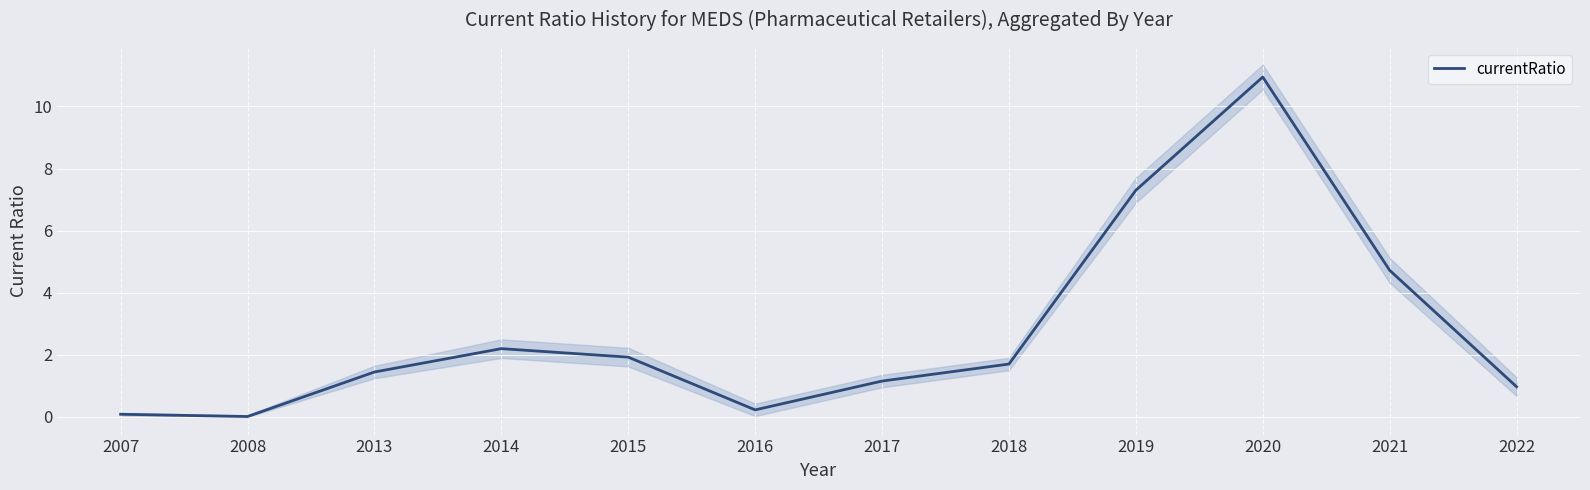

Is this an area chart (filled region under the line)?

No